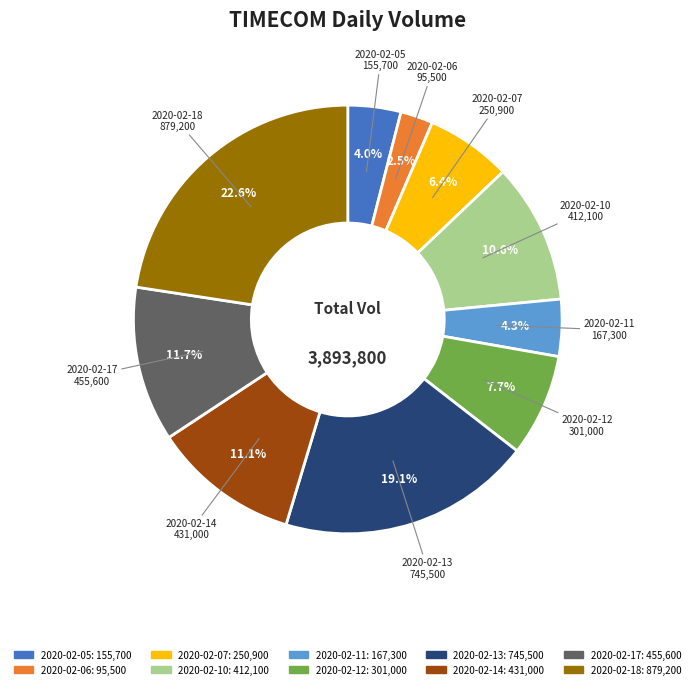

Approximately how many times larger is the value at 2020-02-06 compared to 2020-02-07?

0.4